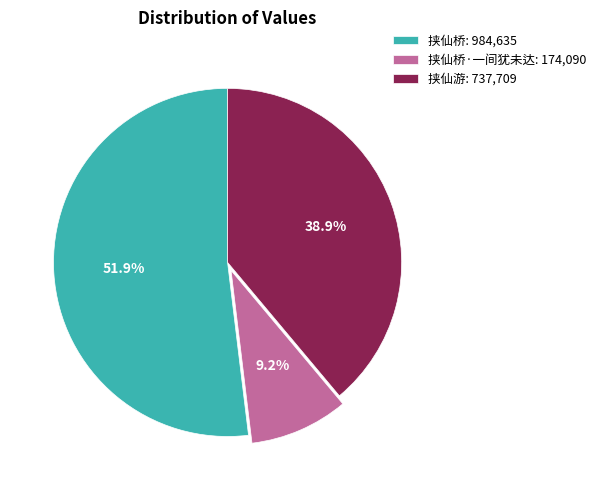

Which slice represents more than half of the pie?

挟仙桥: 984,635